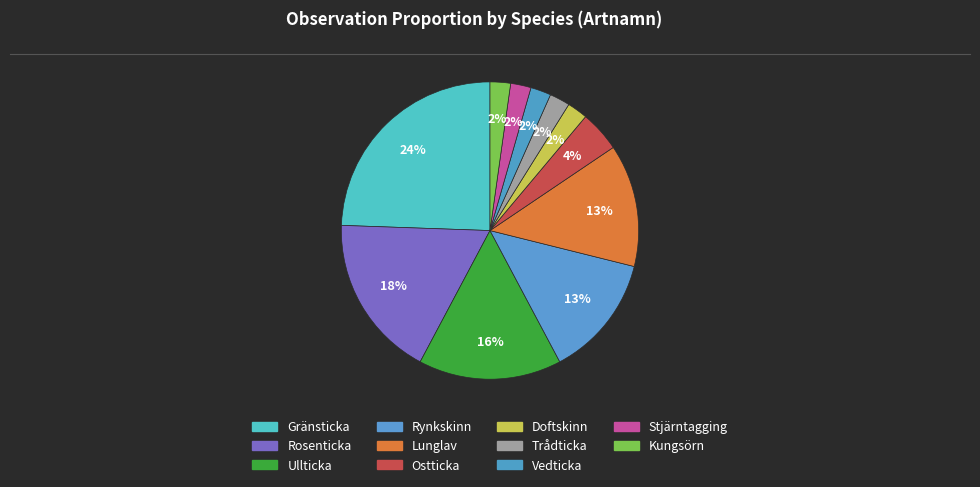

How many segments does this pie chart have?

11